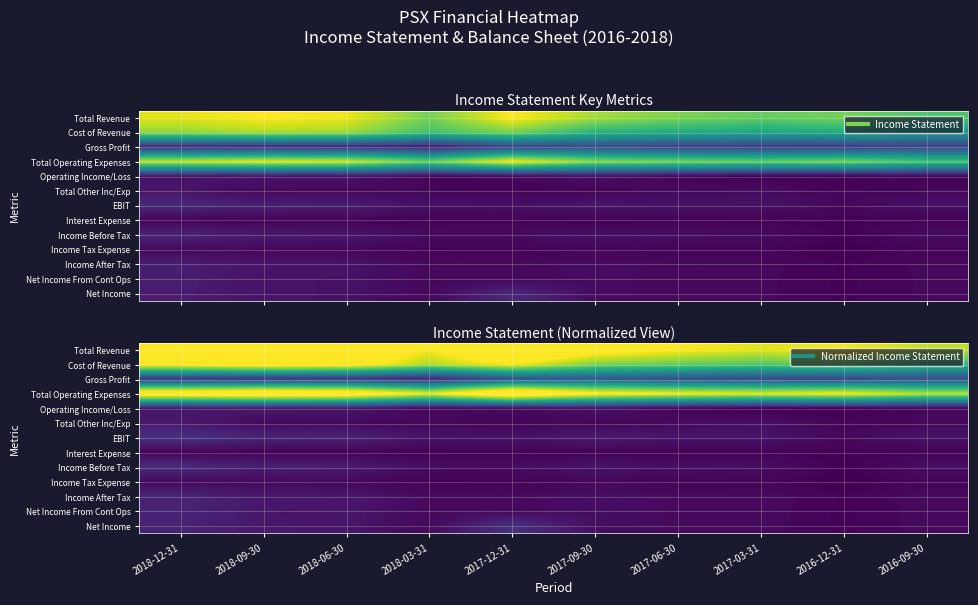

What is the minimum value shown in the chart?

-132000